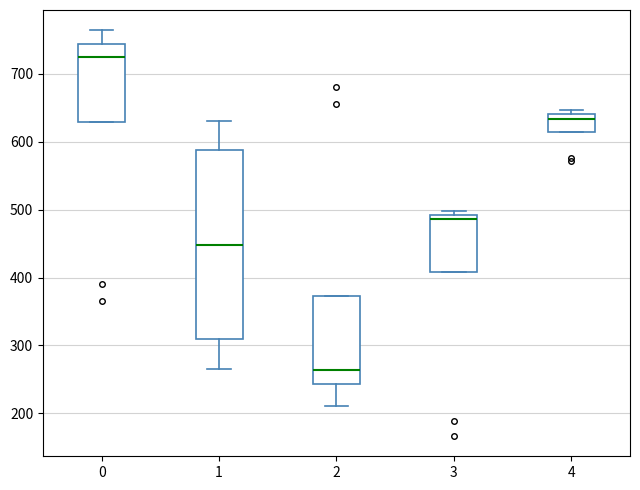

Which box's median line is the lowest?

2